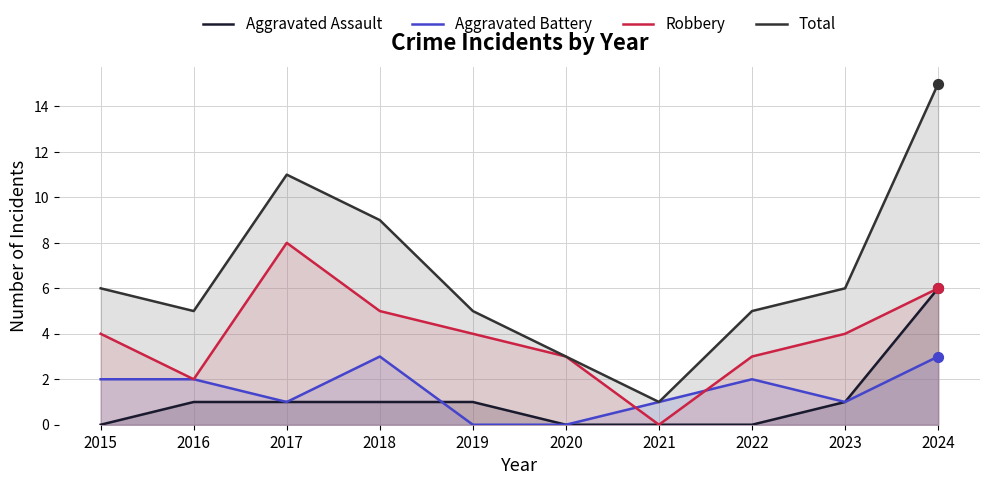

Which series has the largest Y range (max minus min)?

Total